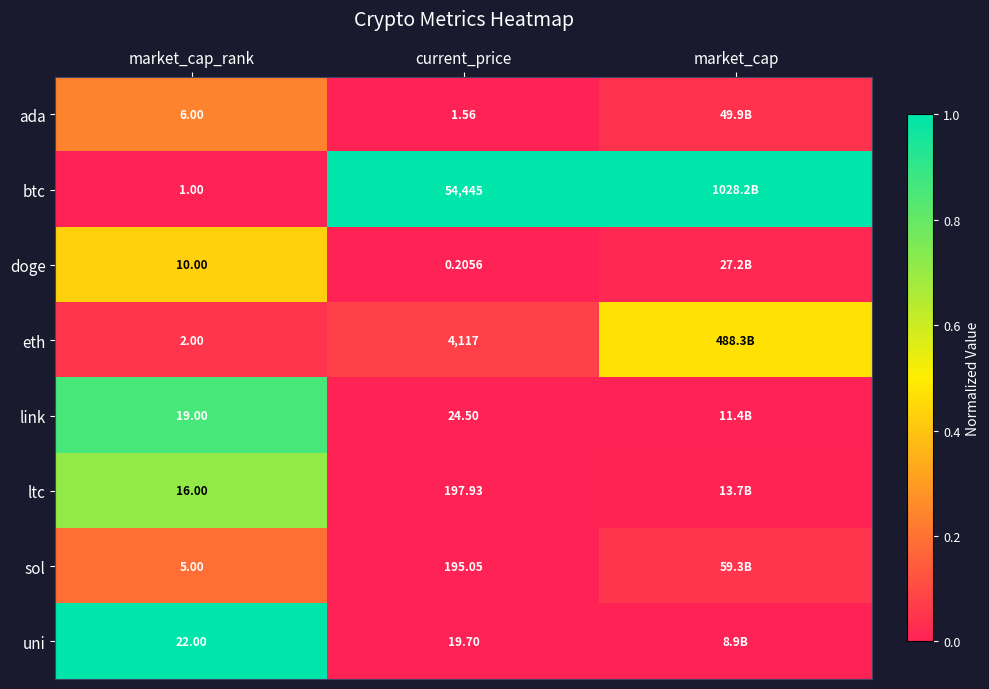

How many categories are shown in the chart?

3